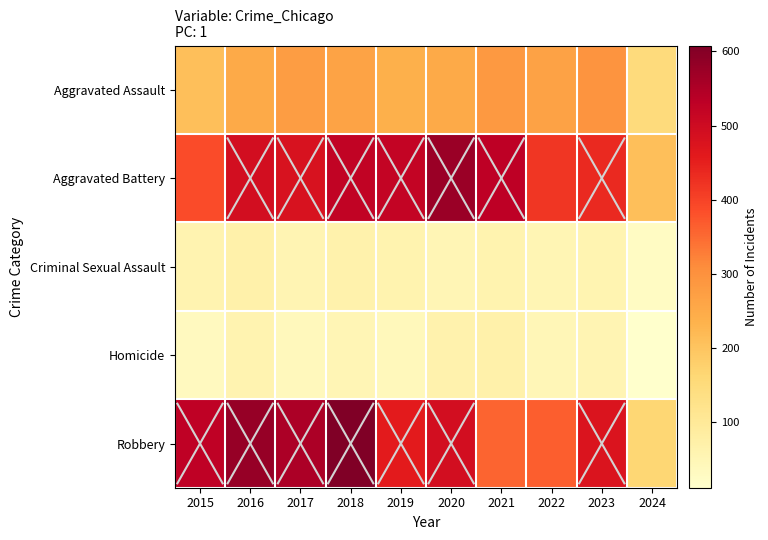

Between 2018 and 2021, which is larger?

2021